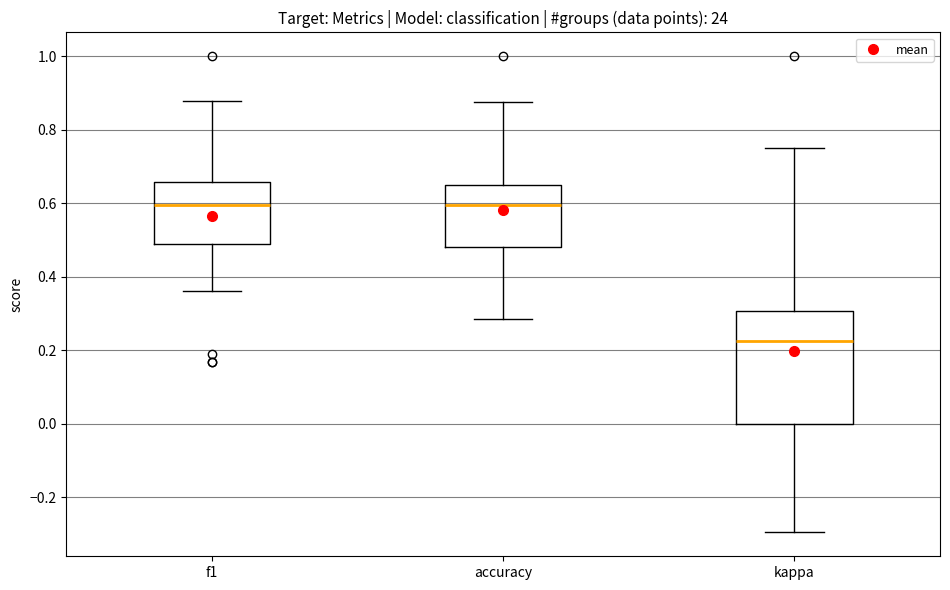

Reading left to right, read every box against the y-axis: the position of its median line, the range the box covers, and the ends of its whiskers. The values are not printed on the chart, so give them approximately, as read against the axis.

f1: median 0.60, box 0.48 to 0.66, whiskers 0.36 to 0.88
accuracy: median 0.60, box 0.48 to 0.64, whiskers 0.28 to 0.88
kappa: median 0.22, box 0.00 to 0.30, whiskers -0.30 to 0.76